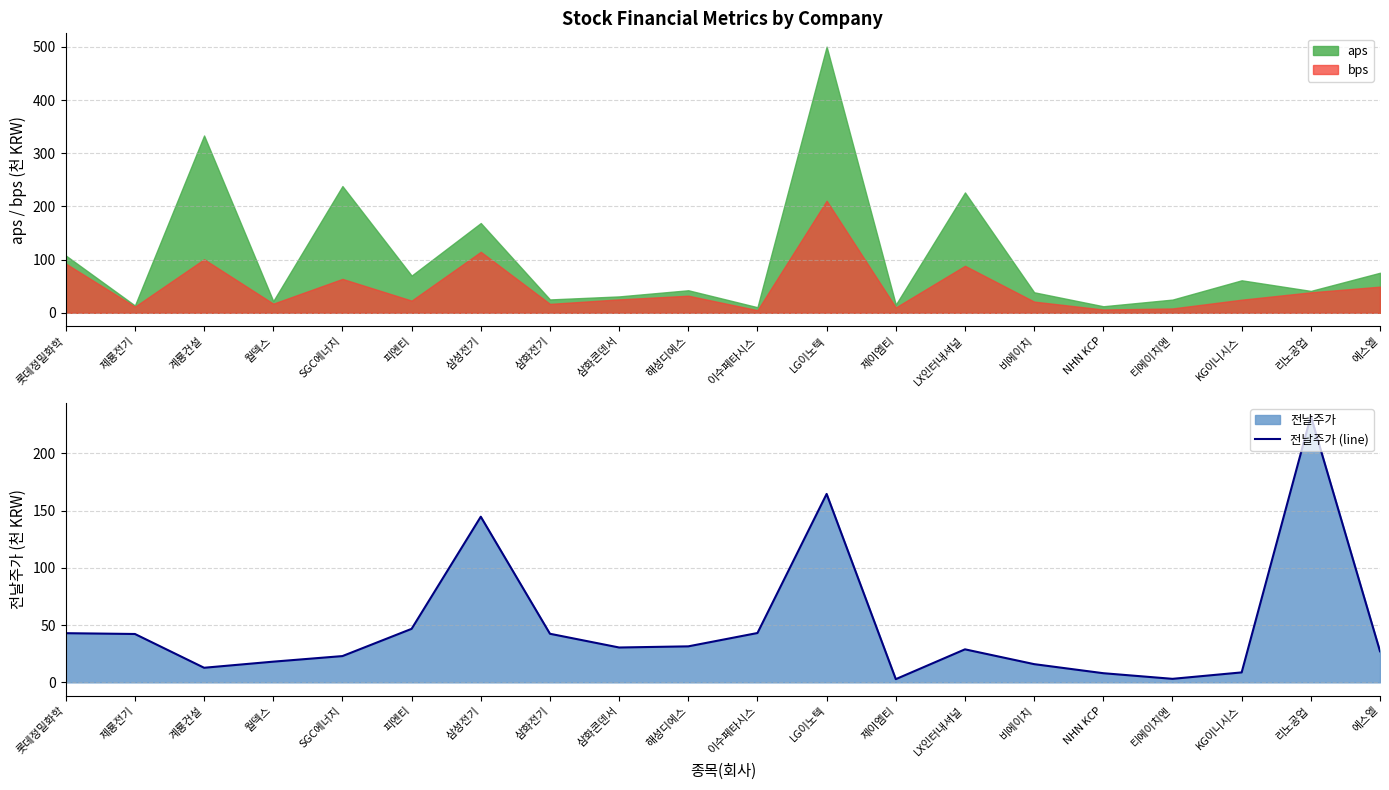

What is the difference between the values at 피엔티 and 제이엠티?

43.9